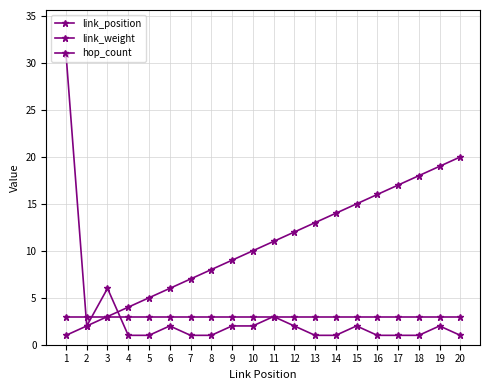

What is the value of the link_weight point at the 17th from the left?

1